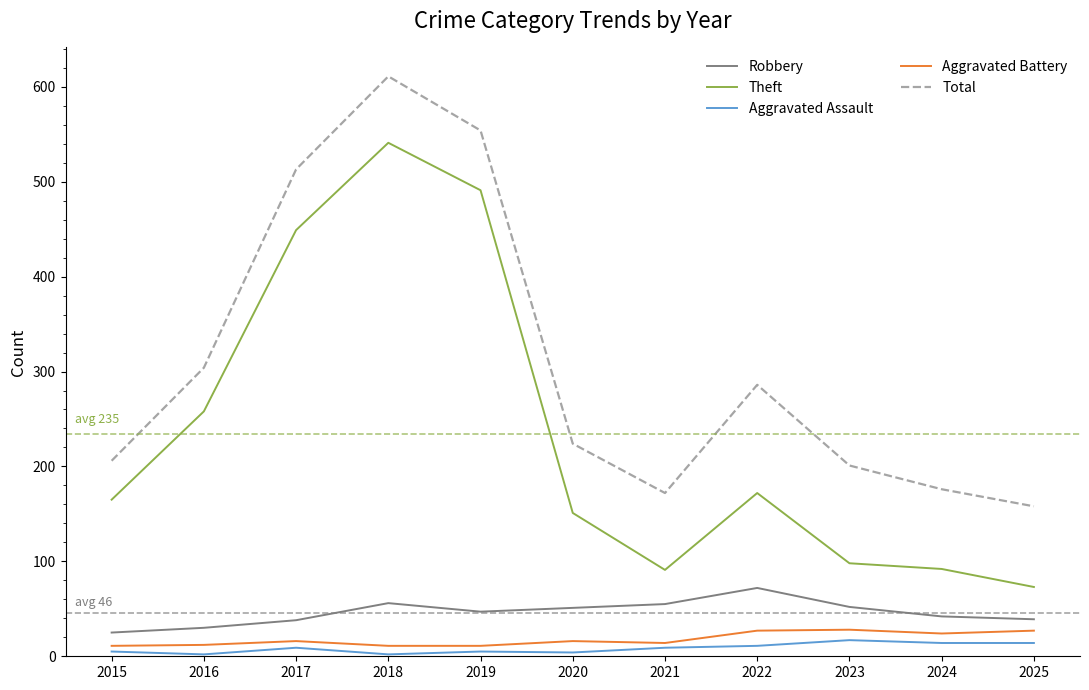

At how many categories does at least one series exceed 292?

4